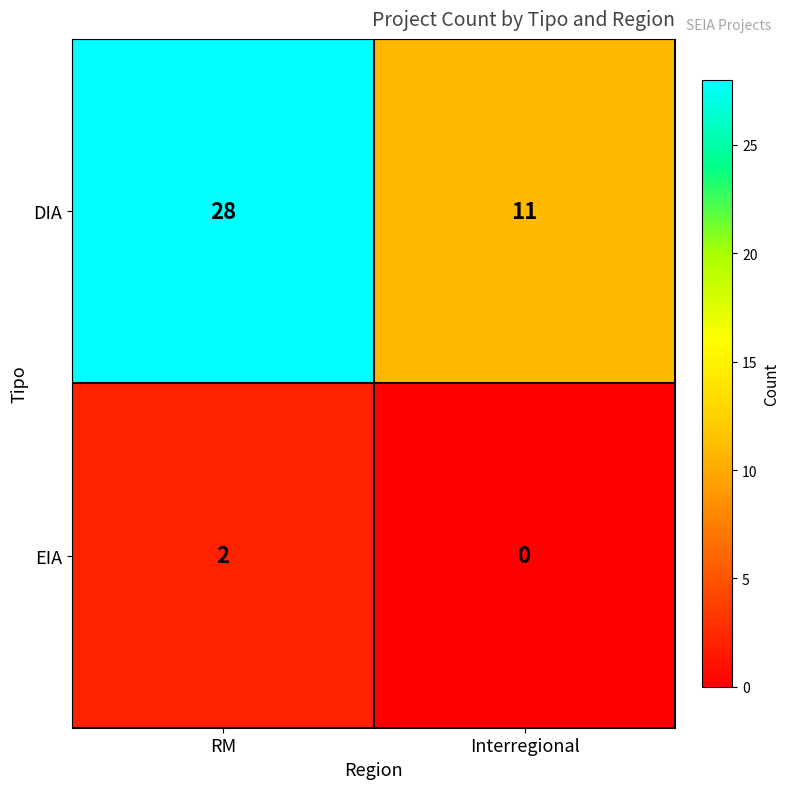

Which series has the largest range (max minus min)?

DIA